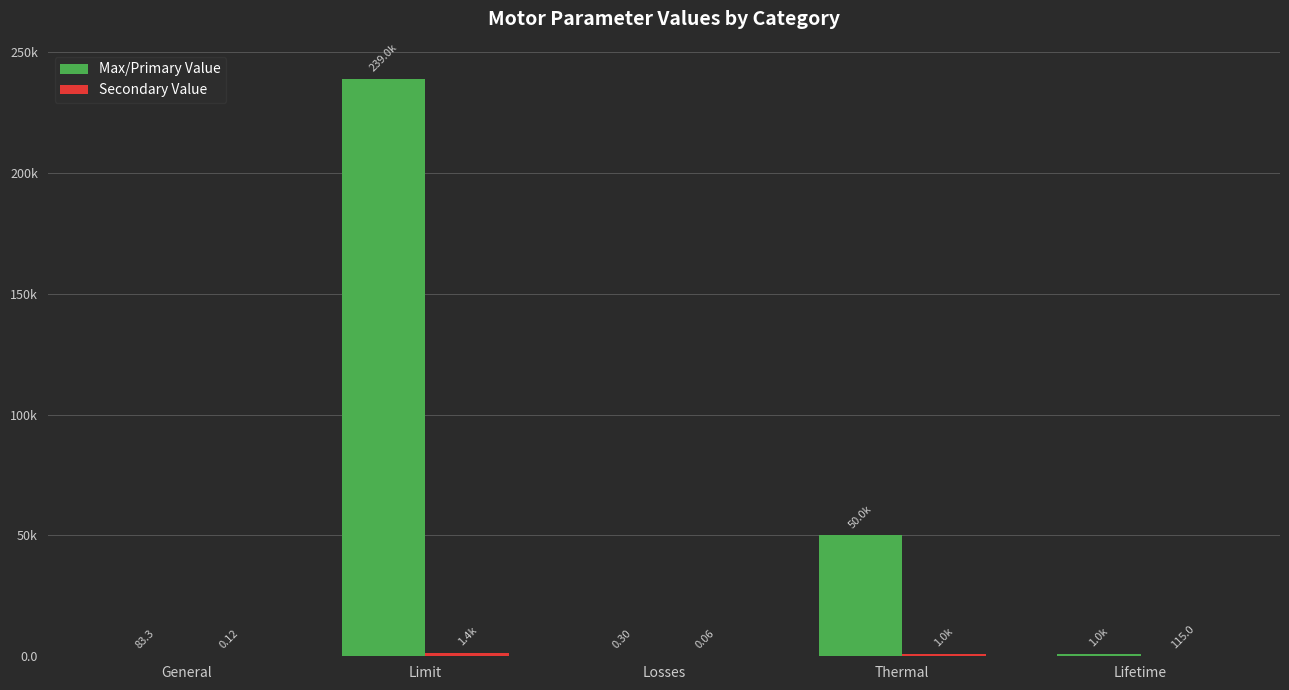

Are the bars horizontal?

No